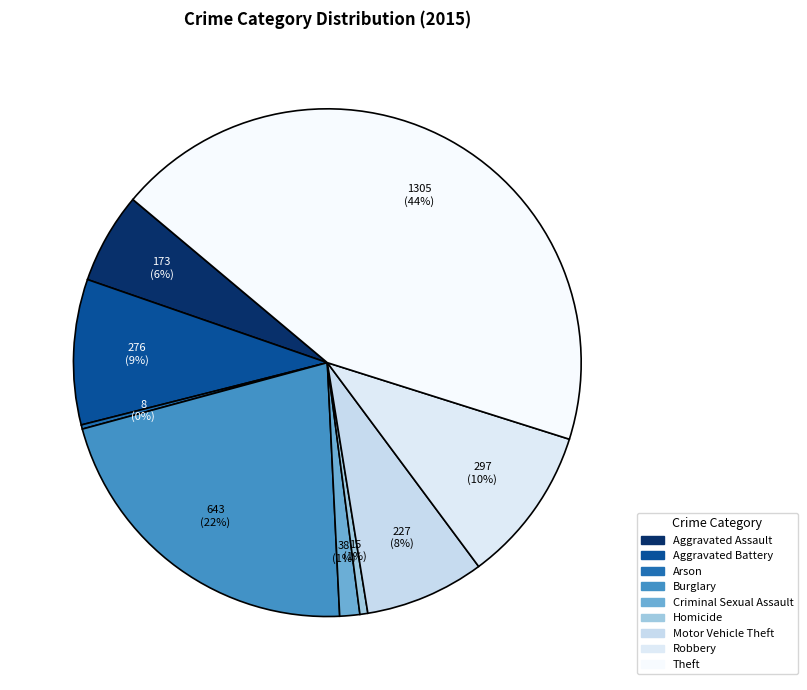

To the nearest percent, what is the difference between the largest and smallest slice percentages?

43%